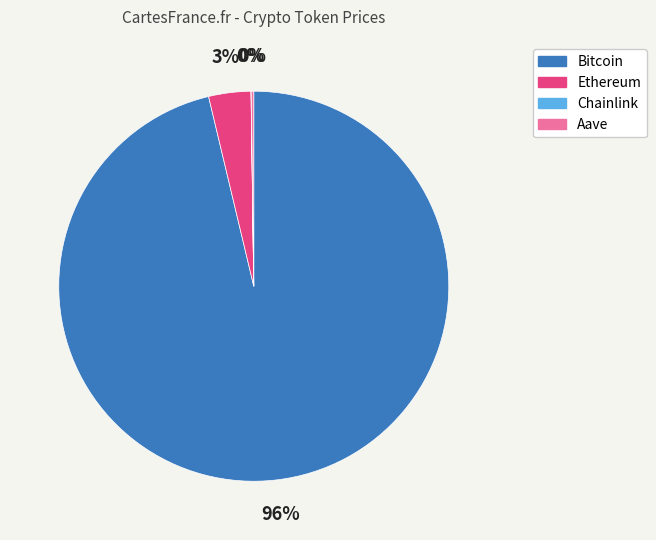

Is it true that Ethereum is 14% of the pie?

False